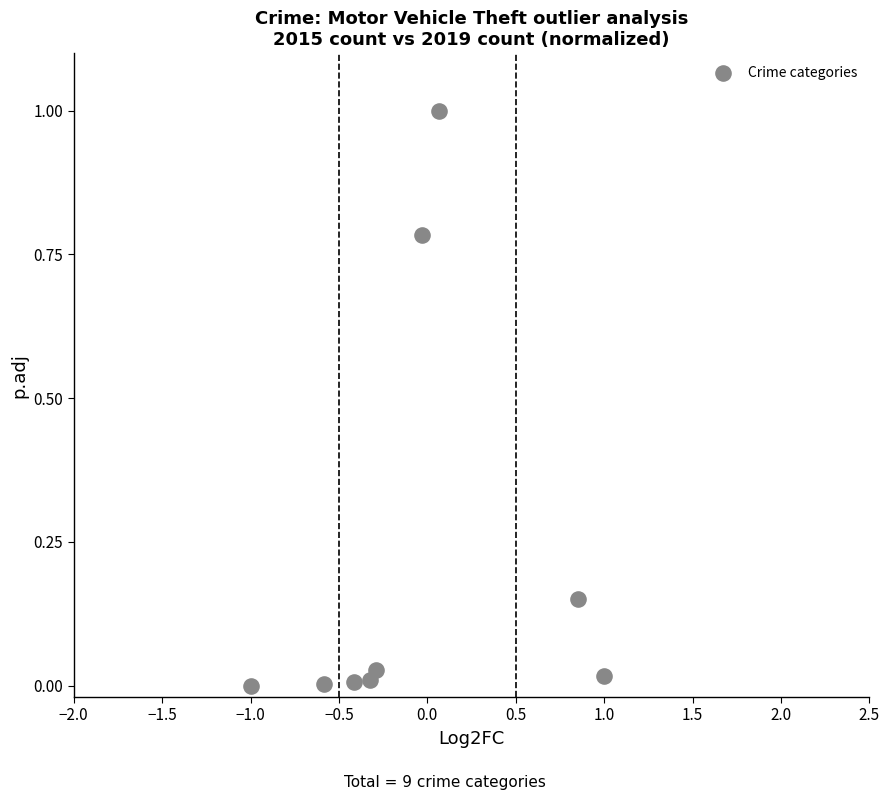

What is the range of X values (max minus min)?

2.0